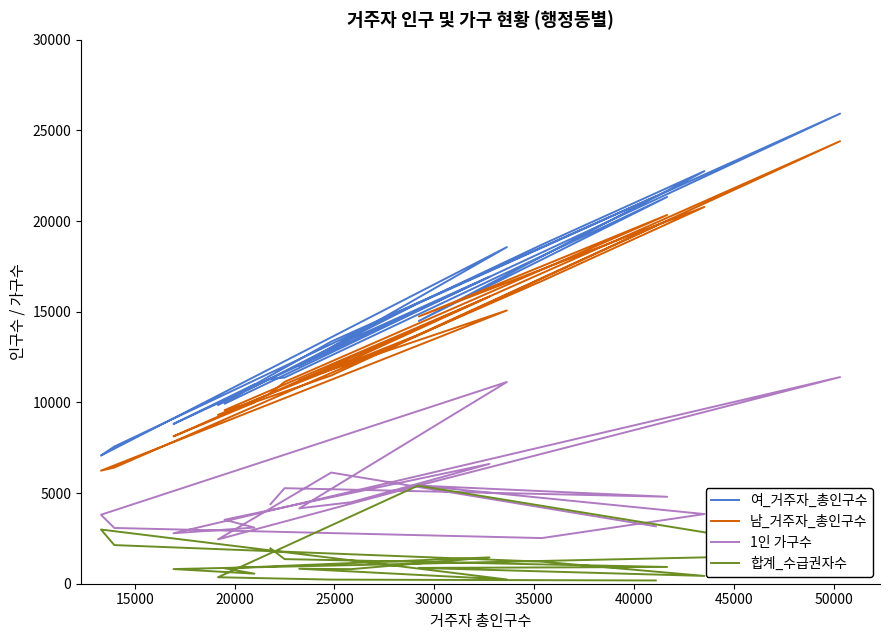

How many interior local valleys does the 1인 가구수 series have?

5